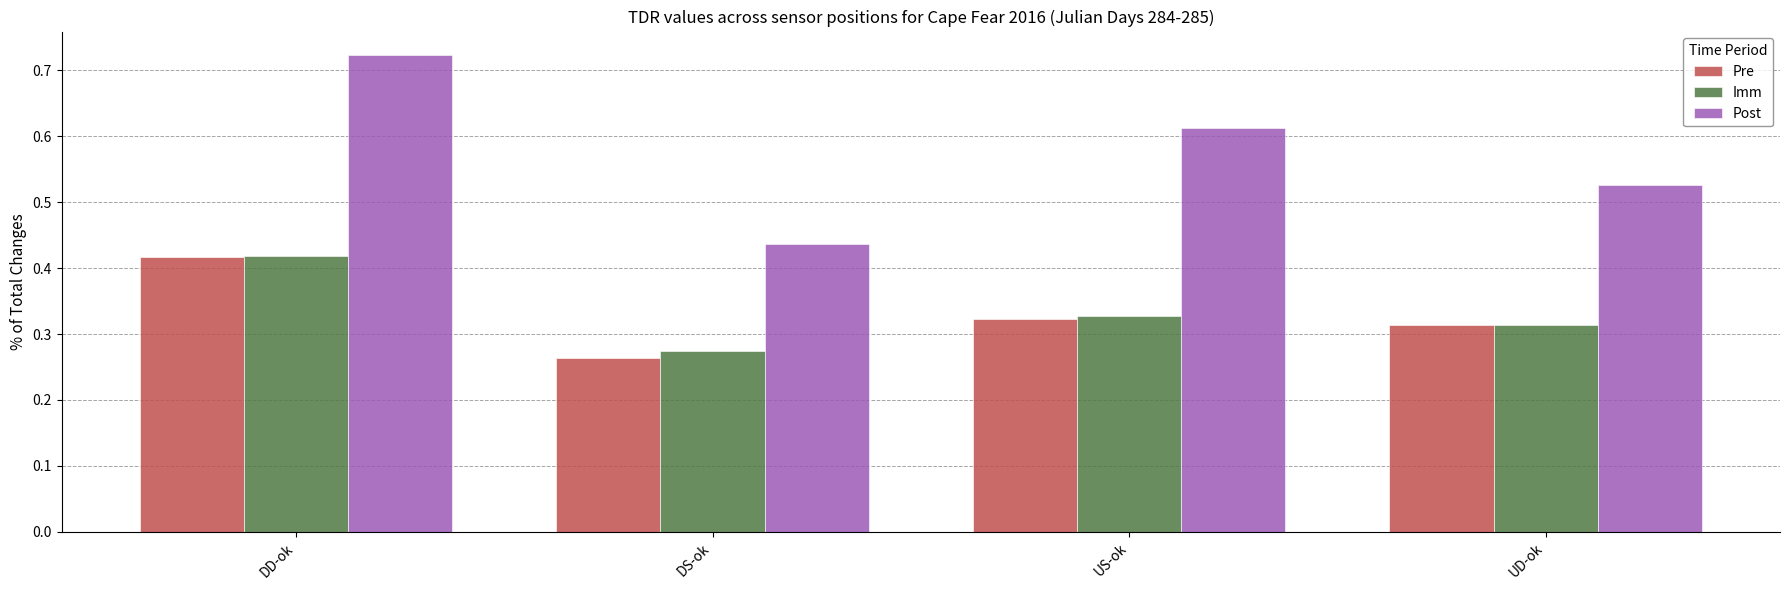

Rank the categories by Imm value from highest to lowest.

DD-ok, US-ok, UD-ok, DS-ok